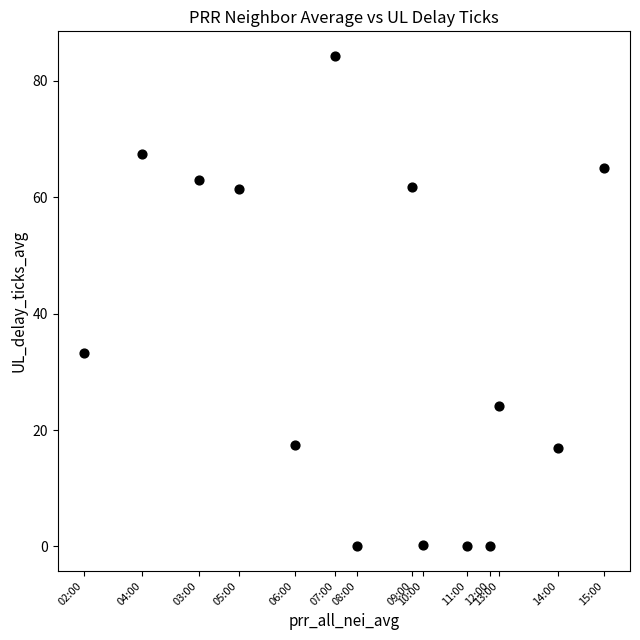

What Y value in the scatter plot is closest to 42?

33.3